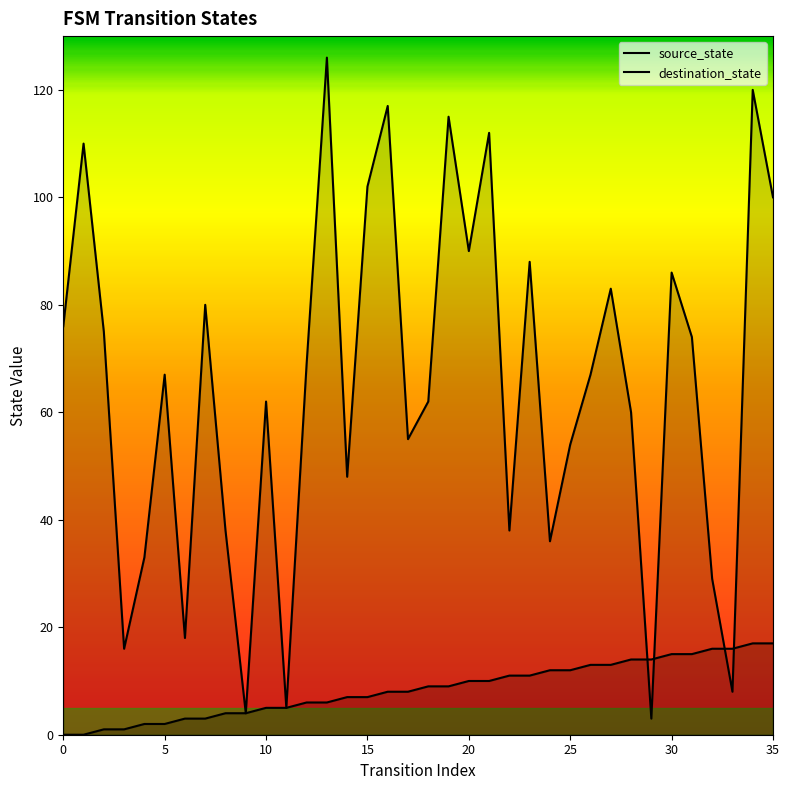

Which series ends up on top after the final intersection of source_state and destination_state?

destination_state